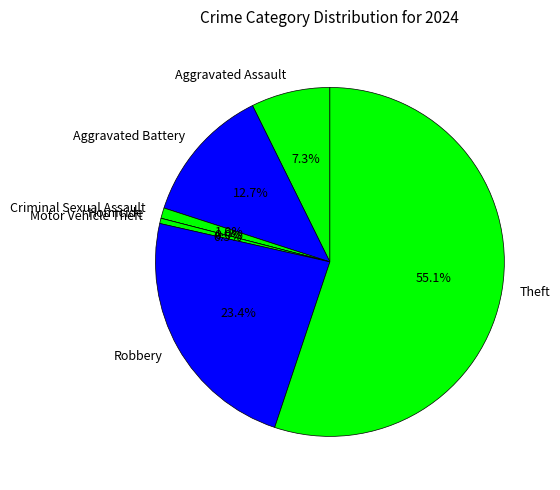

To the nearest percent, what is the combined percentage of Criminal Sexual Assault and Motor Vehicle Theft?

1%